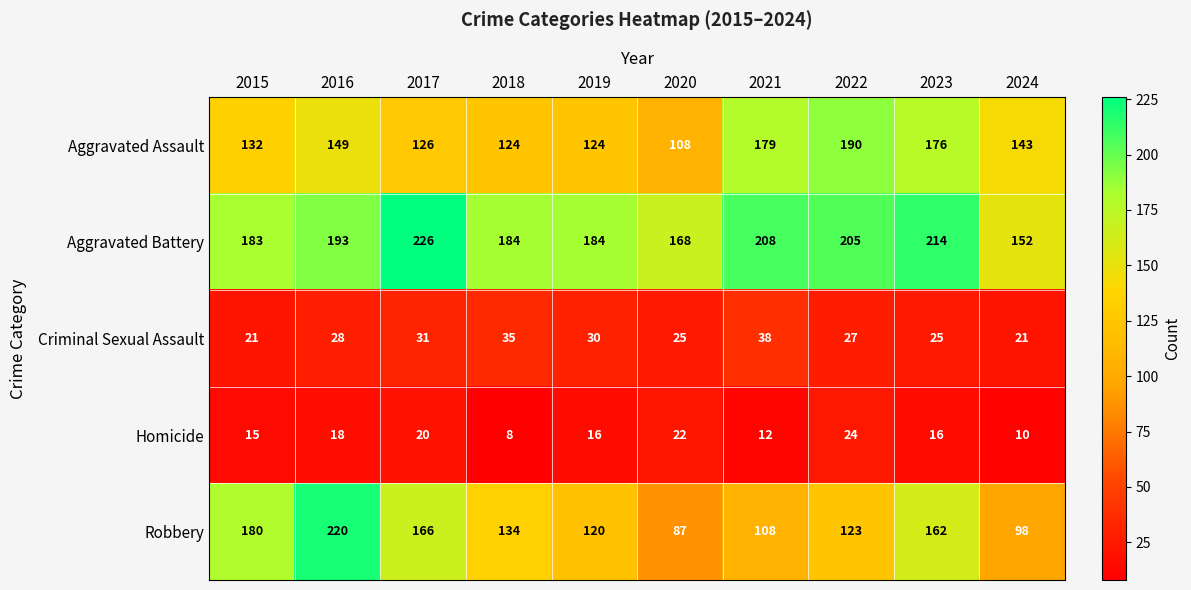

At how many categories does at least one series exceed 76?

10